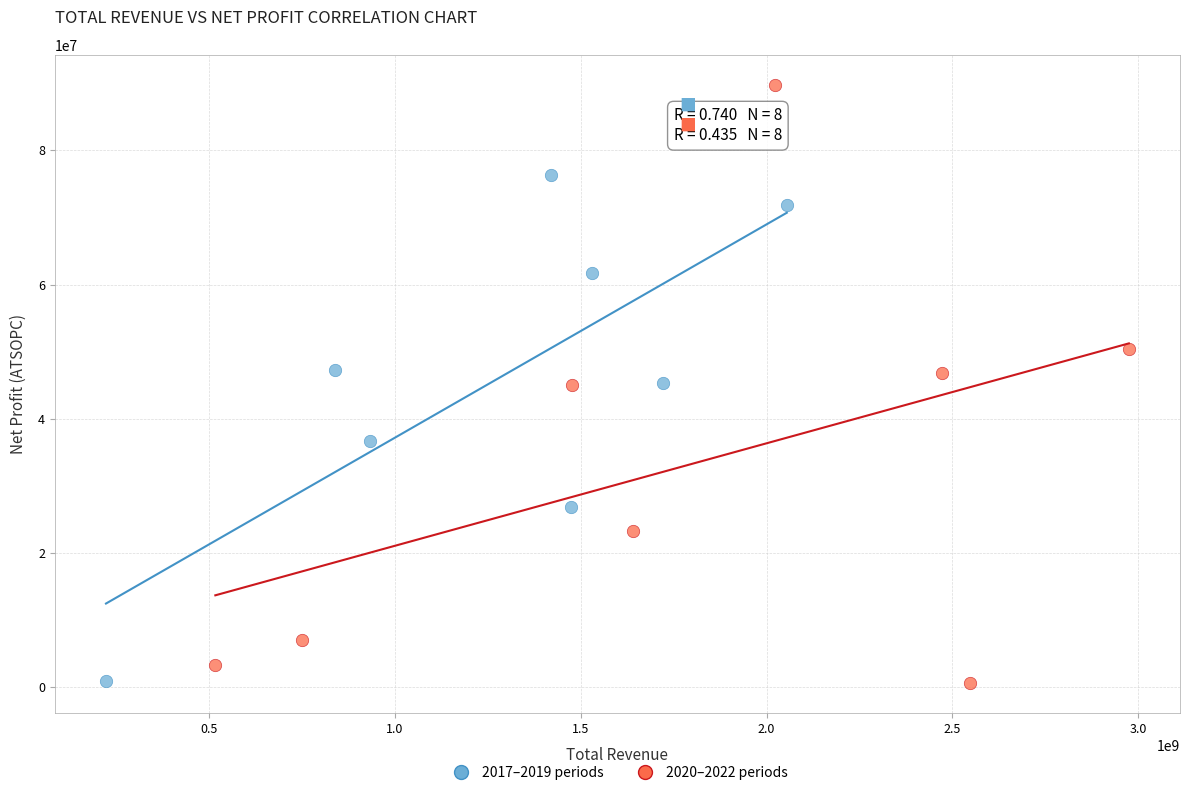

Which series reaches the maximum Y coordinate?

2020–2022 periods